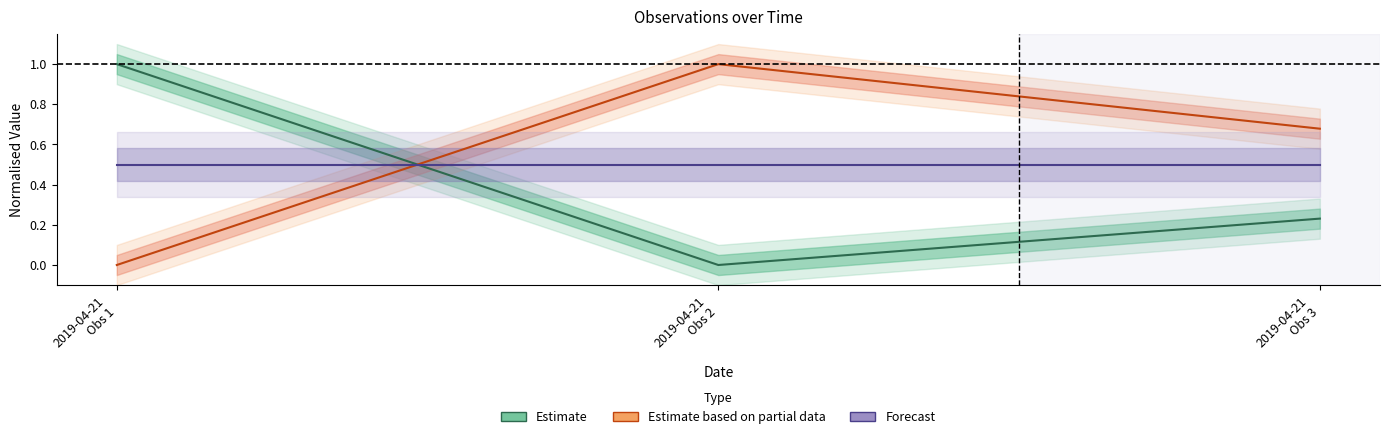

What is the label of the 1st point from the right?

2019-04-21
Obs 3